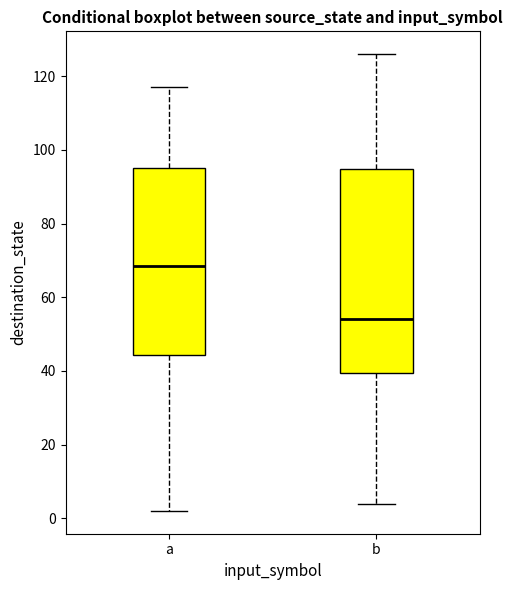

Reading left to right, transcribe this box plot: for each box, give where its median line is, the range the box spans, and where its two whiskers end, as read against the y-axis. The values are not printed on the chart, so give them approximately, as read against the axis.

a: median 68, box 44 to 96, whiskers 2 to 118
b: median 54, box 40 to 94, whiskers 4 to 126